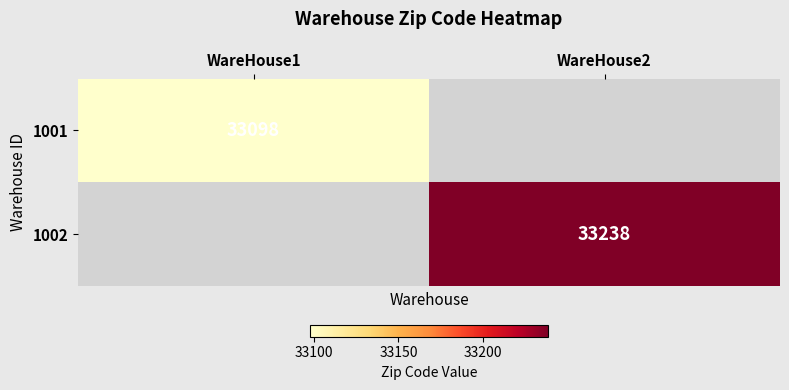

Which has a higher value, WareHouse1 or WareHouse2?

WareHouse2